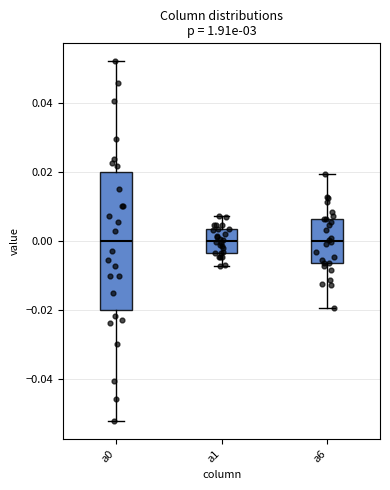

Comparing the boxes themselves (not the whiskers), which one is the tallest?

a0